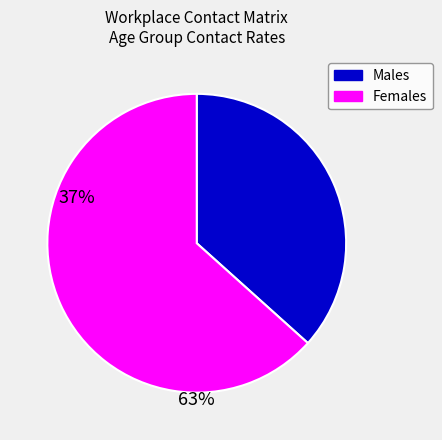

How many segments does this pie chart have?

2